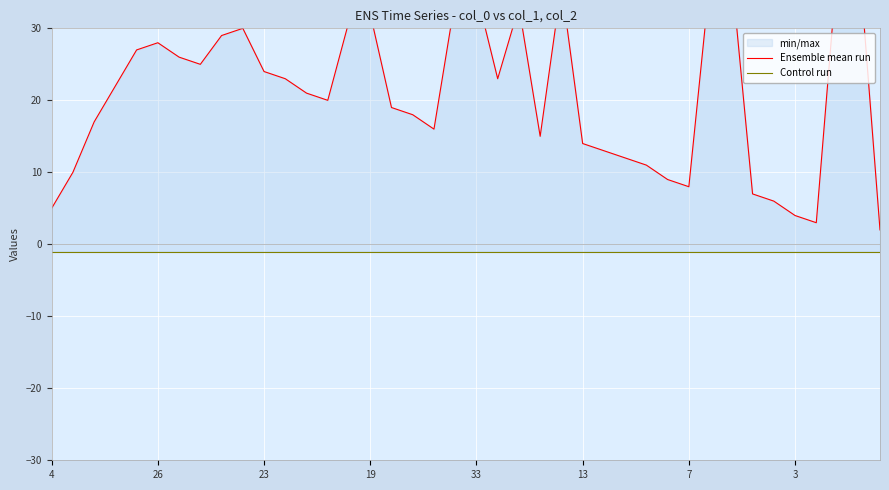

True or false: Control run has a value of -1 at 23.

False